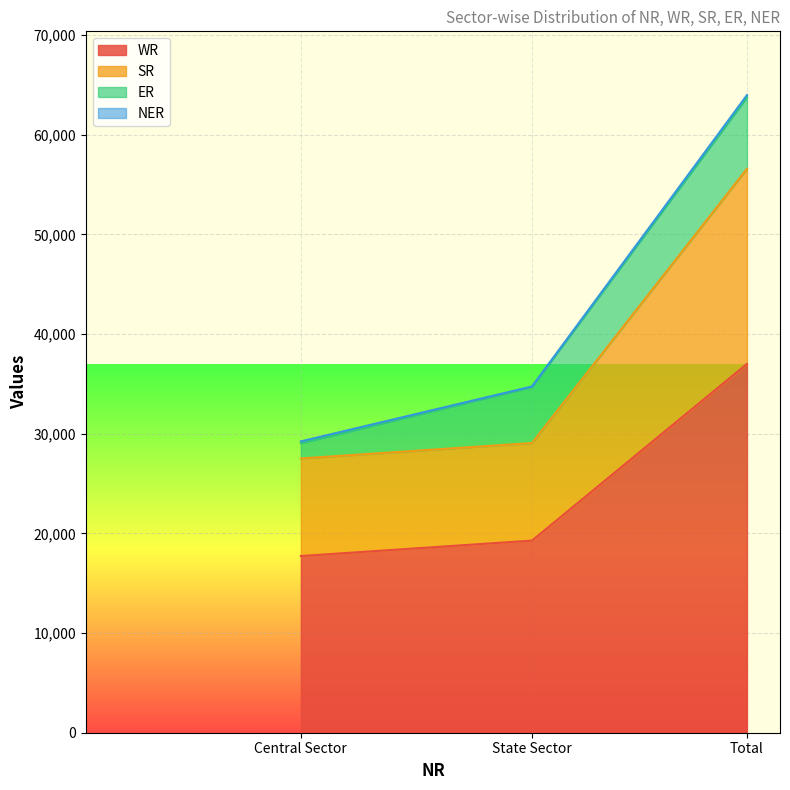

Which category has the lowest value in the WR series?

Central Sector